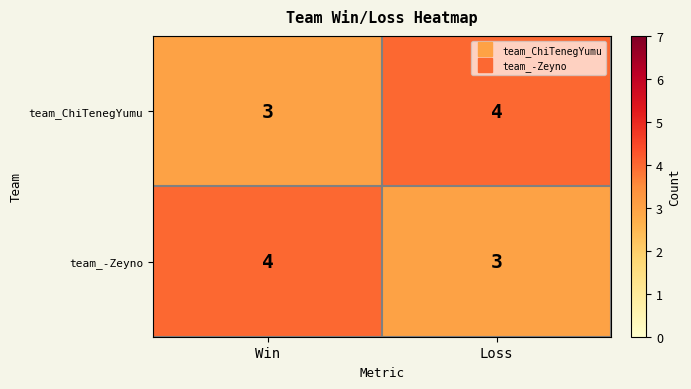

At how many categories does at least one series exceed 3?

2